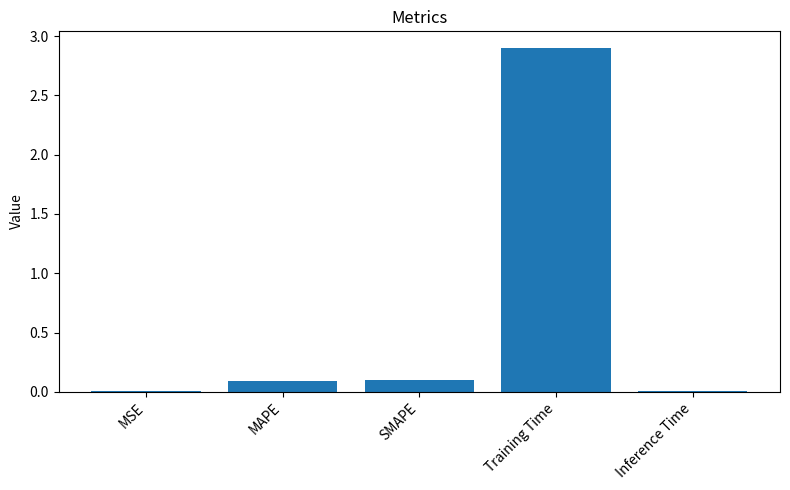

Between SMAPE and Inference Time, which is larger?

SMAPE